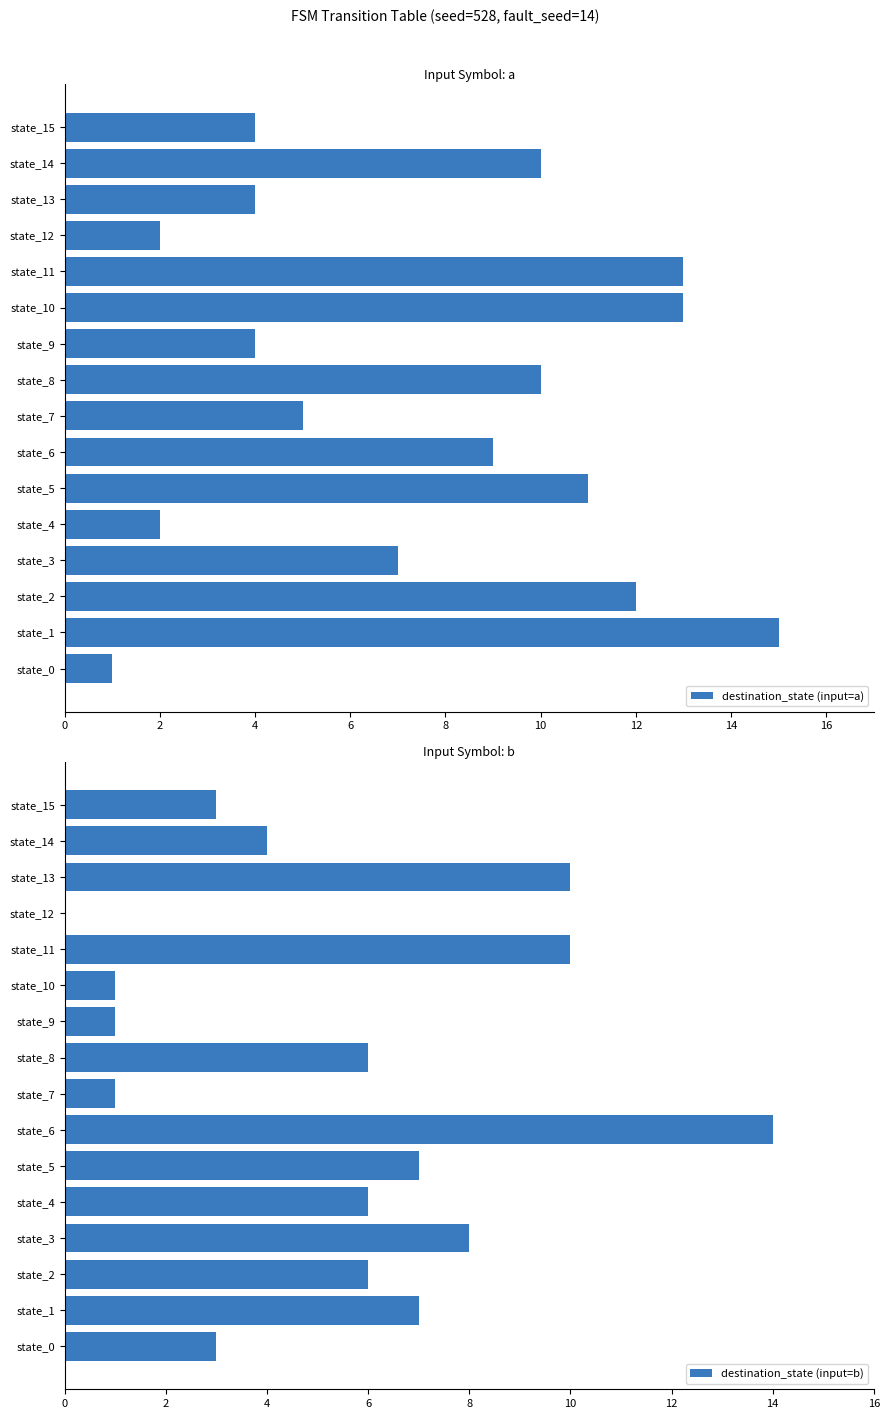

What are all the series names shown in the legend?

destination_state (input=a), destination_state (input=b)